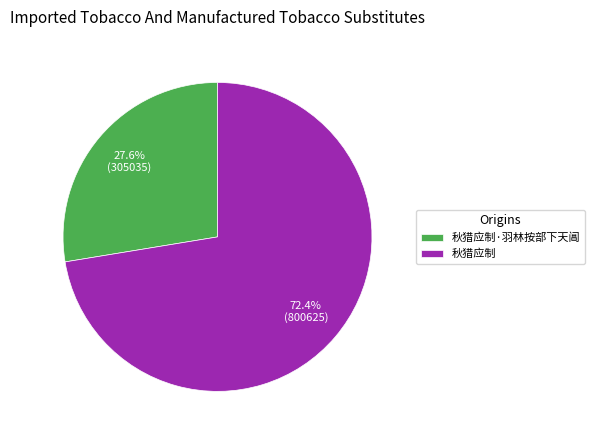

How much of the chart is everything except 秋猎应制?

27.6%